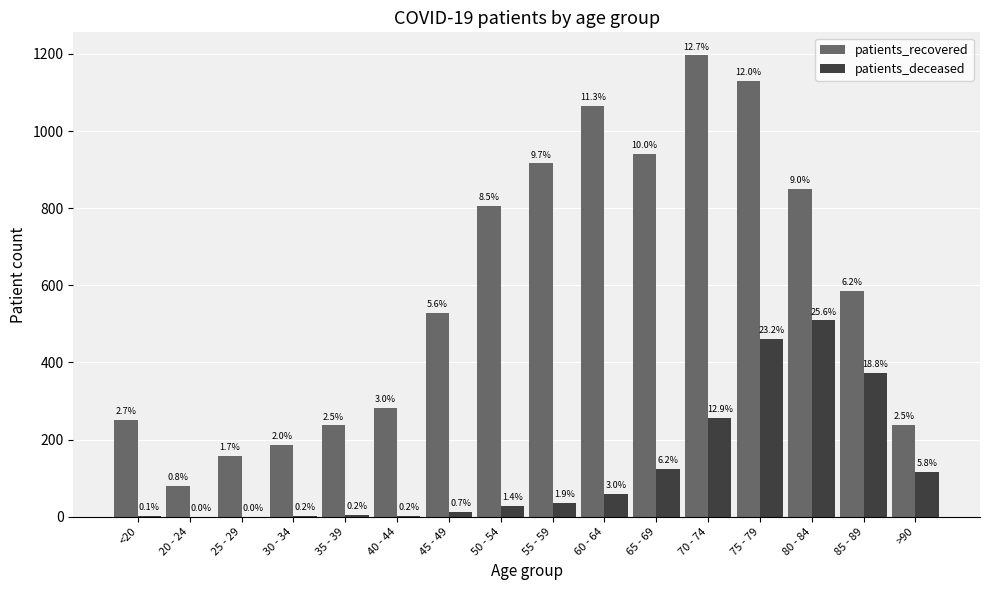

Rank the categories by patients_recovered value from lowest to highest.

20 - 24, 25 - 29, 30 - 34, 35 - 39, >90, <20, 40 - 44, 45 - 49, 85 - 89, 50 - 54, 80 - 84, 55 - 59, 65 - 69, 60 - 64, 75 - 79, 70 - 74